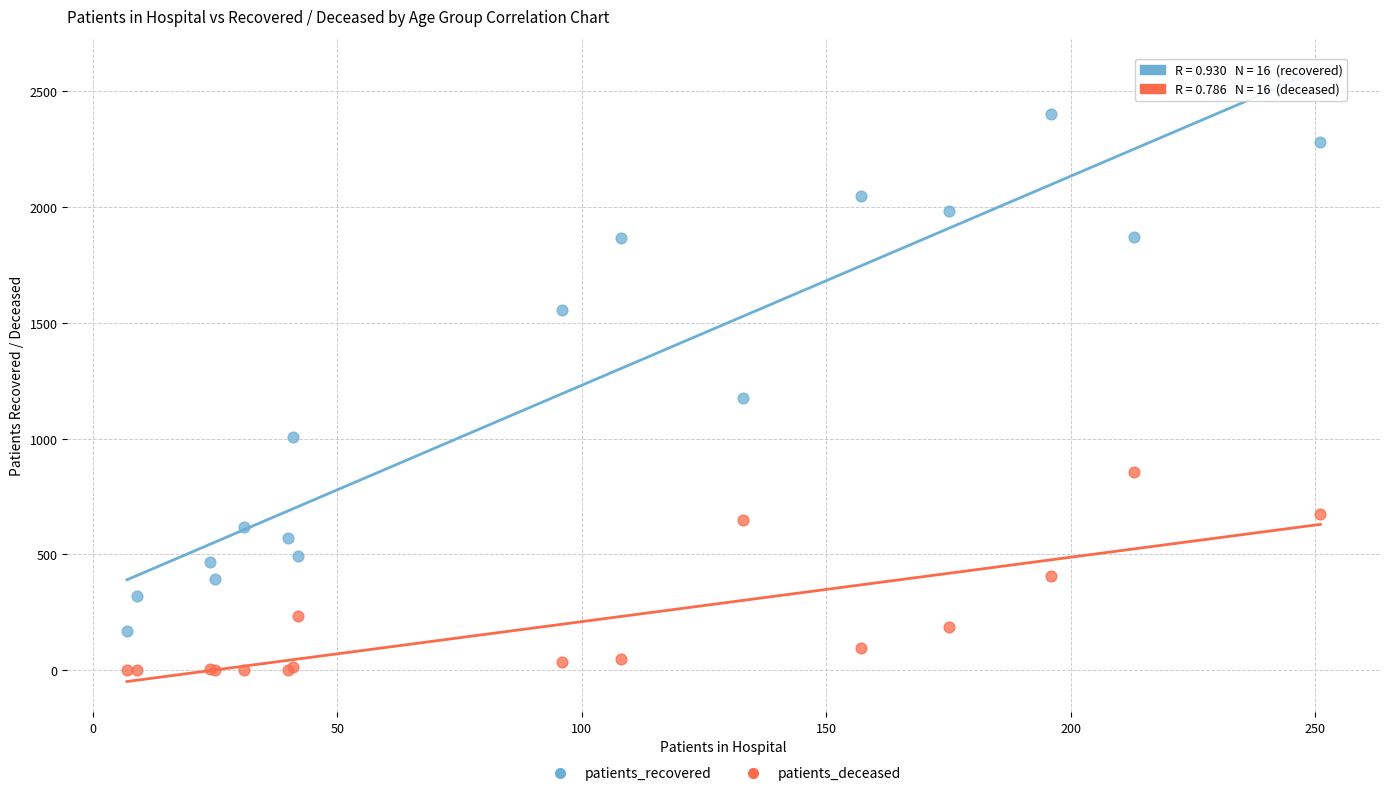

In the patients_recovered series, what Y value is closest to 1284?

1174